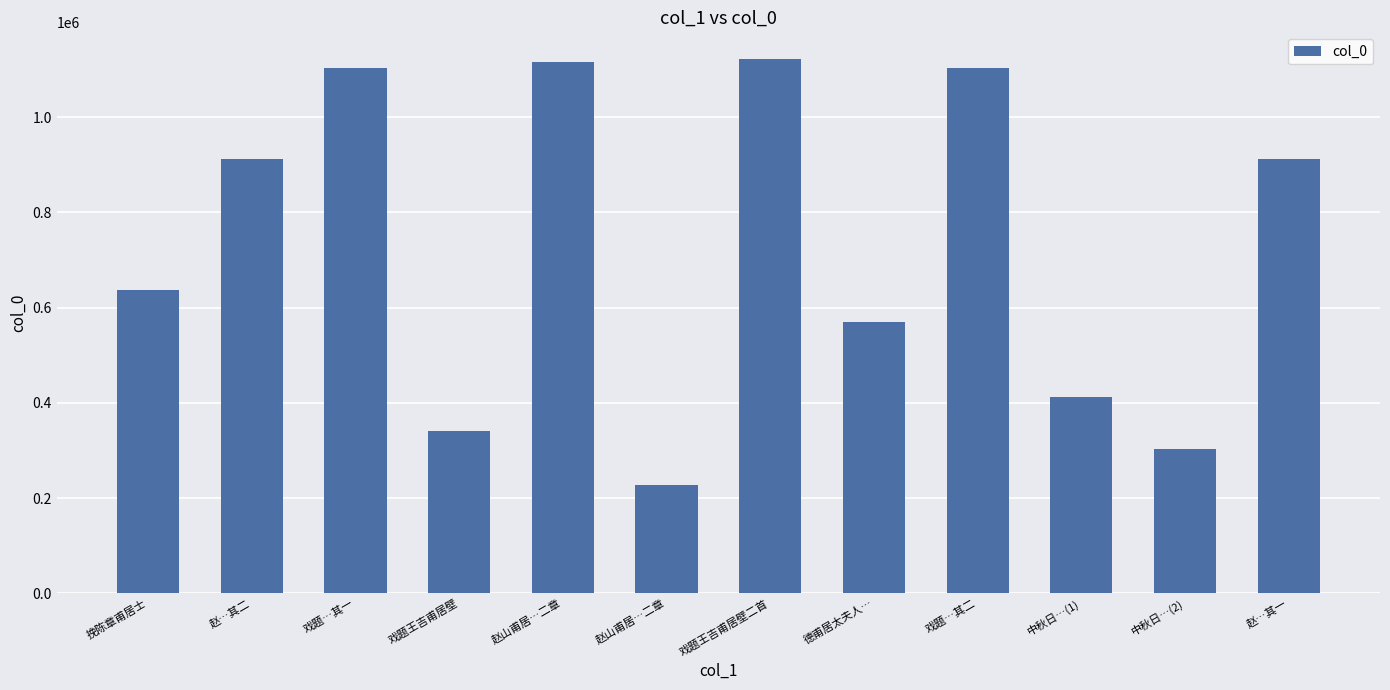

Does the chart contain any negative values?

No